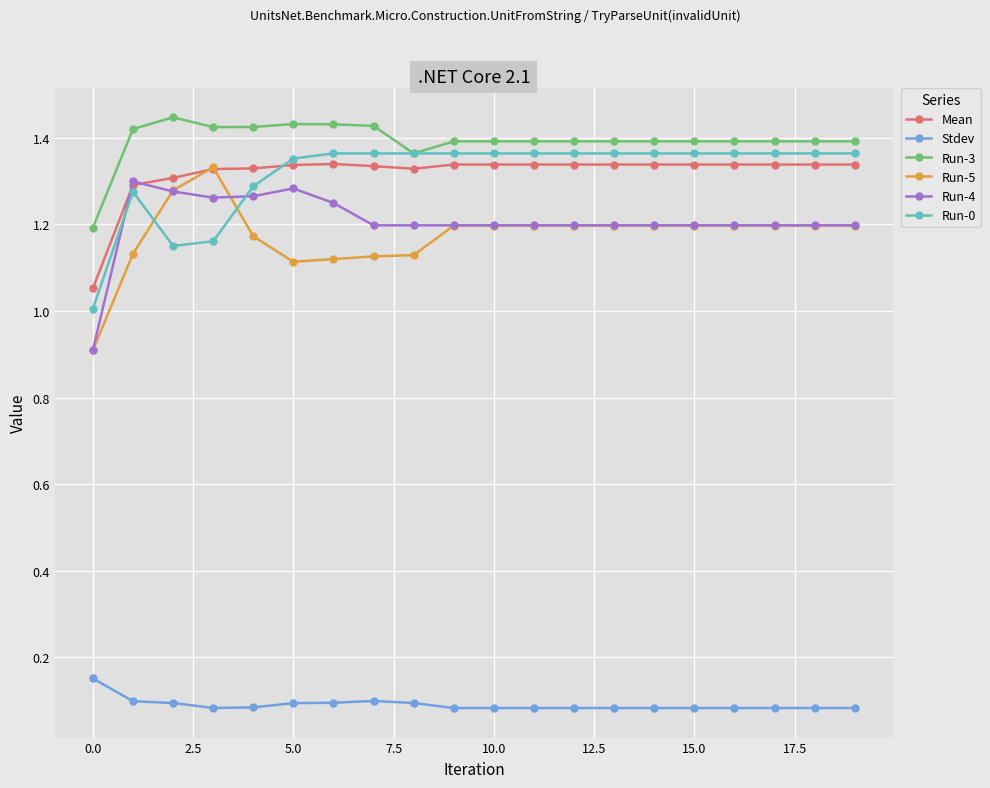

Is this an area chart (filled region under the line)?

No